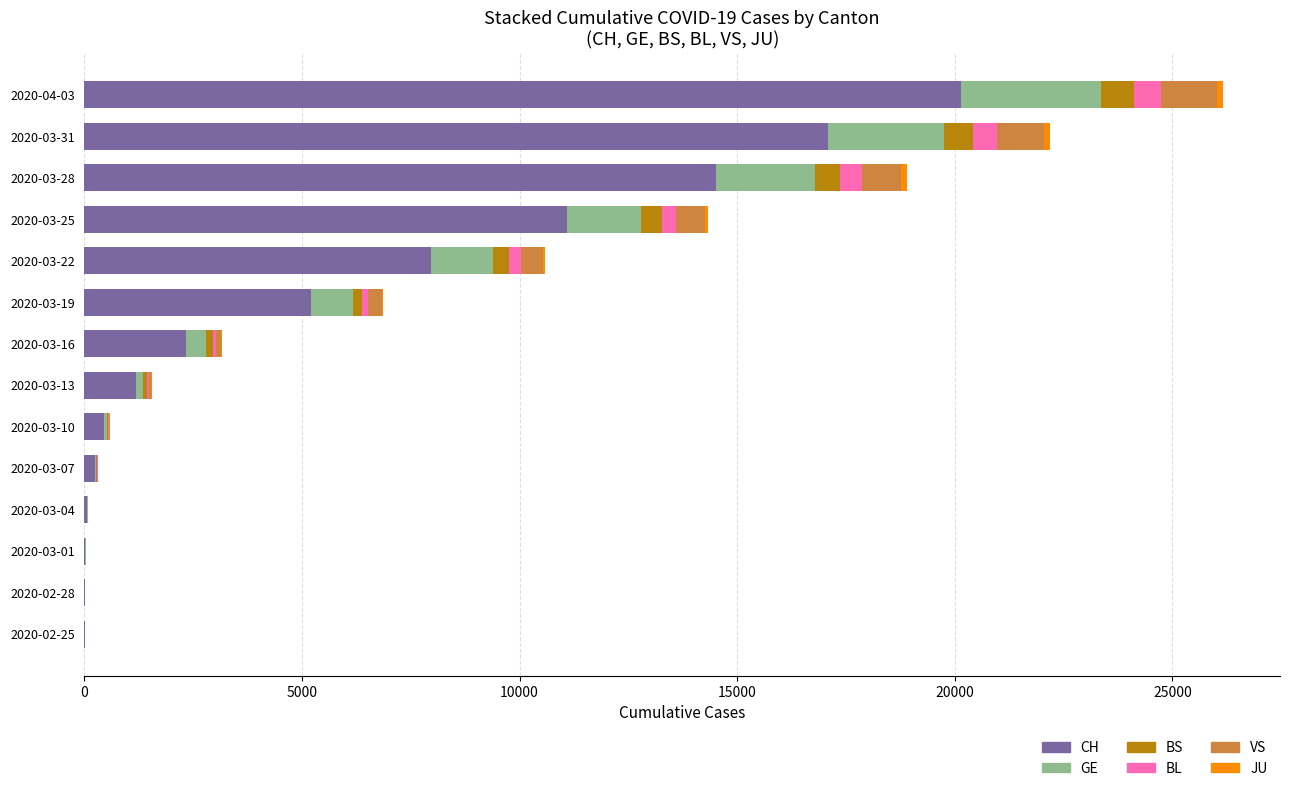

The value of CH at 2020-03-13 is 1176. True or false?

True